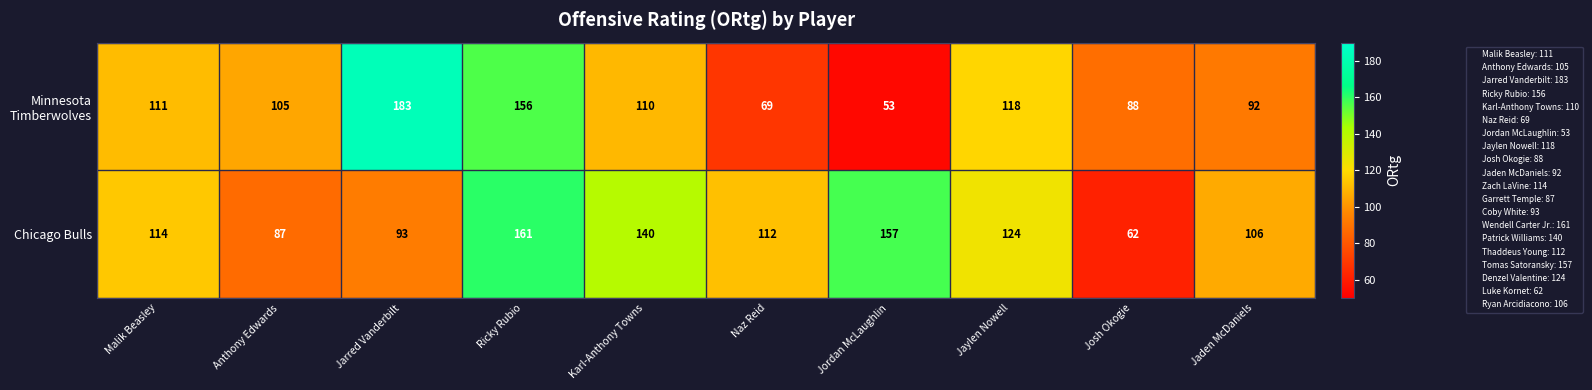

How many series are shown in this chart?

2